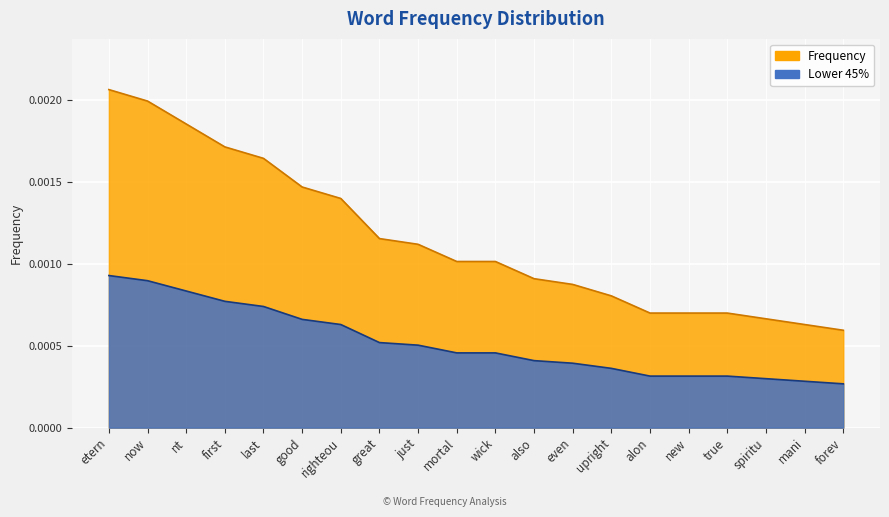

True or false: the data has more than 0 interior local peaks.

False